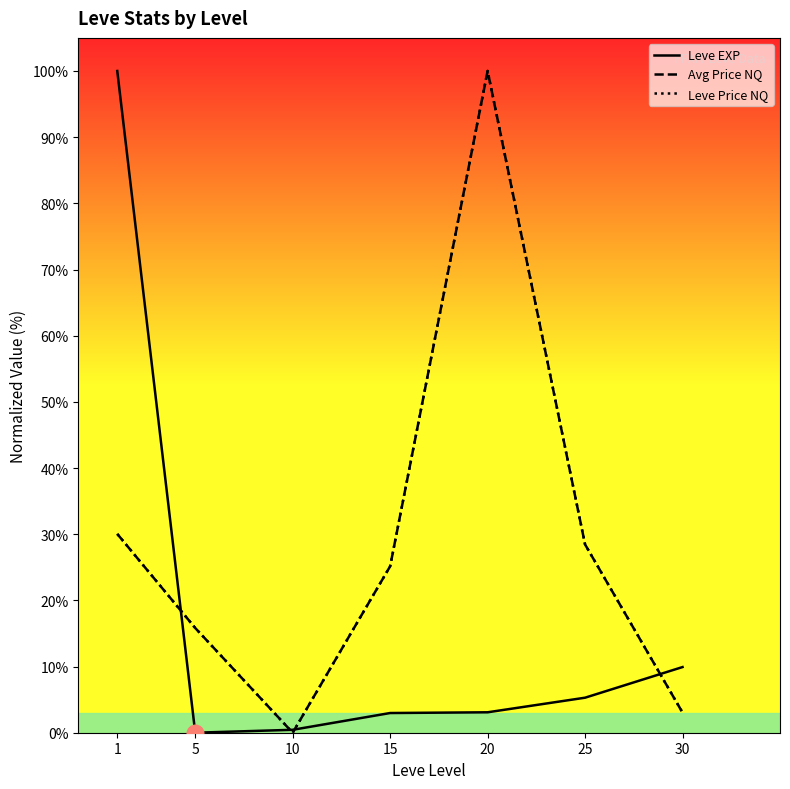

True or false: Avg Price NQ and Leve Price NQ cross at least once.

False